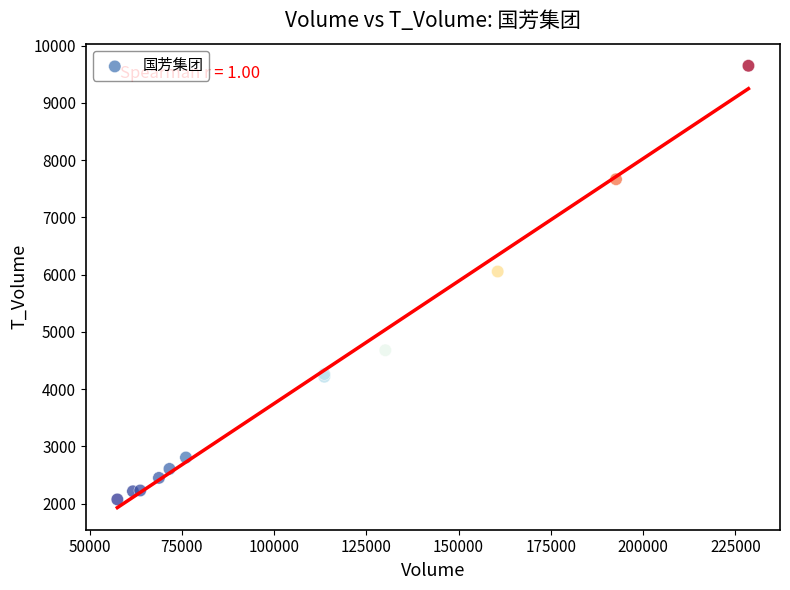

What Y value in the scatter plot is closest to 5861?

6055